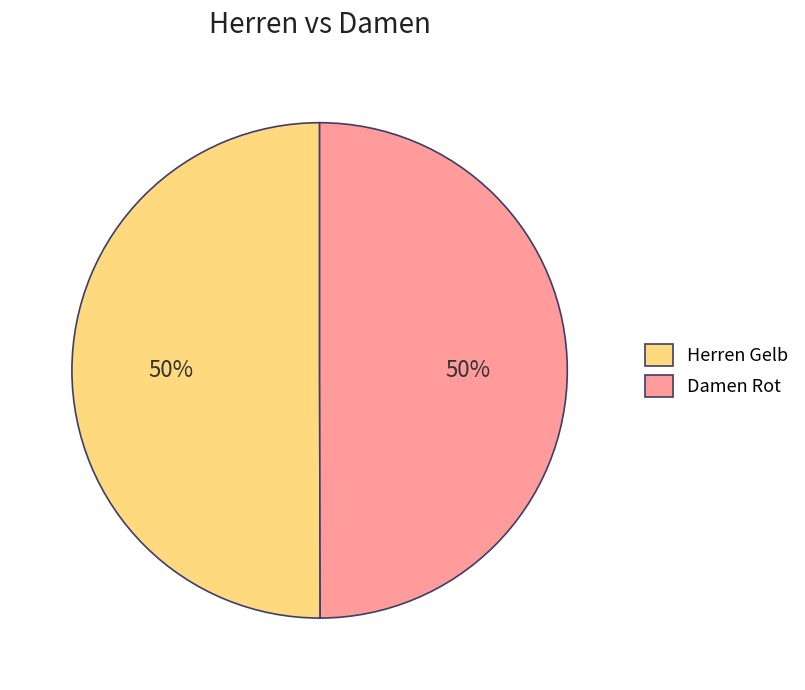

Combined, do Herren Gelb and Damen Rot account for over 50%?

Yes